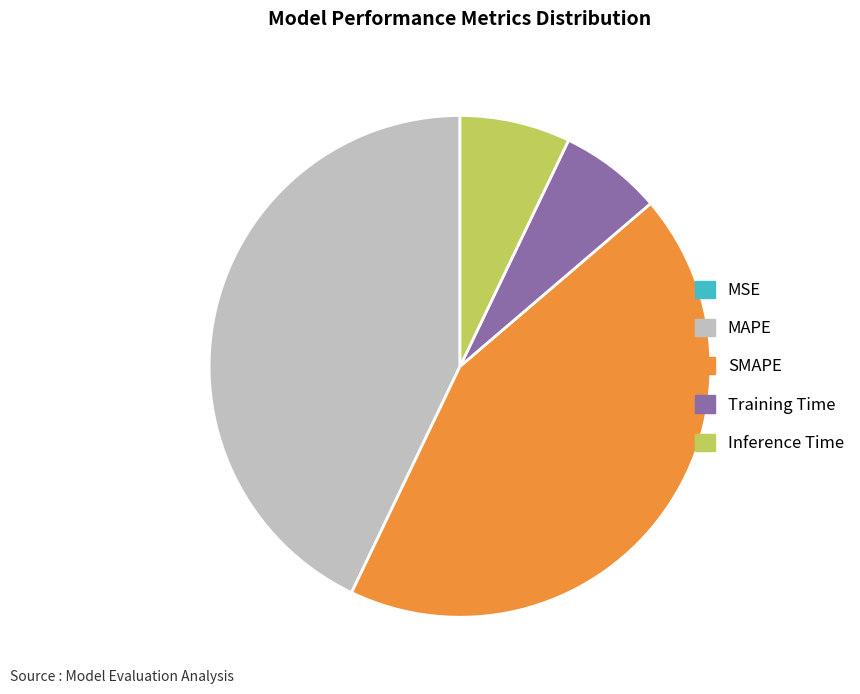

Which has a higher value, MAPE or Inference Time?

MAPE